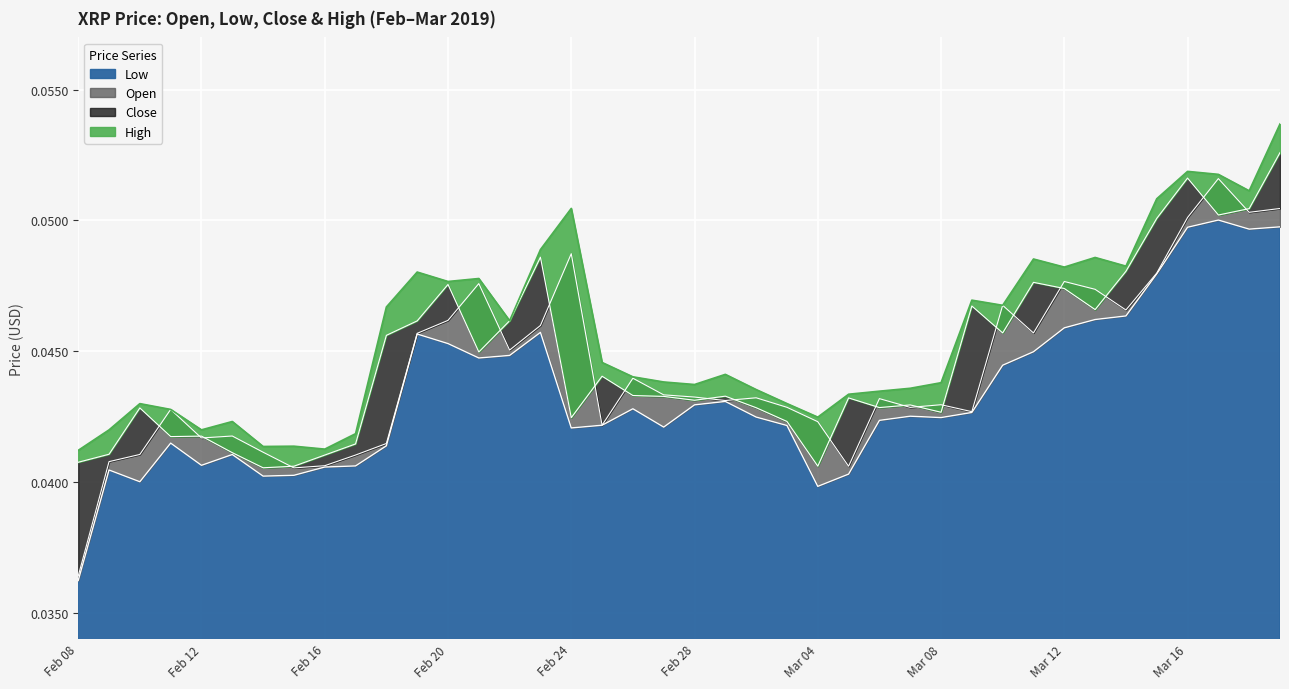

Reading left to right, what are all the values shown in this chart?

Low: Mar 19=0.0	Mar 18=0.0	Mar 17=0.1	Mar 16=0.0	Mar 15=0.0	Mar 14=0.0	Mar 13=0.0	Mar 12=0.0	Mar 11=0.0	Mar 10=0.0	Mar 09=0.0	Mar 08=0.0	Mar 07=0.0	Mar 06=0.0	Mar 05=0.0	Mar 04=0.0	Mar 03=0.0	Mar 02=0.0	Mar 01=0.0	Feb 28=0.0	Feb 27=0.0	Feb 26=0.0	Feb 25=0.0	Feb 24=0.0	Feb 23=0.0	Feb 22=0.0	Feb 21=0.0	Feb 20=0.0	Feb 19=0.0	Feb 18=0.0	Feb 17=0.0	Feb 16=0.0	Feb 15=0.0	Feb 14=0.0	Feb 13=0.0	Feb 12=0.0	Feb 11=0.0	Feb 10=0.0	Feb 09=0.0	Feb 08=0.0
Open: Mar 19=0.1	Mar 18=0.1	Mar 17=0.1	Mar 16=0.1	Mar 15=0.0	Mar 14=0.0	Mar 13=0.0	Mar 12=0.0	Mar 11=0.0	Mar 10=0.0	Mar 09=0.0	Mar 08=0.0	Mar 07=0.0	Mar 06=0.0	Mar 05=0.0	Mar 04=0.0	Mar 03=0.0	Mar 02=0.0	Mar 01=0.0	Feb 28=0.0	Feb 27=0.0	Feb 26=0.0	Feb 25=0.0	Feb 24=0.0	Feb 23=0.0	Feb 22=0.0	Feb 21=0.0	Feb 20=0.0	Feb 19=0.0	Feb 18=0.0	Feb 17=0.0	Feb 16=0.0	Feb 15=0.0	Feb 14=0.0	Feb 13=0.0	Feb 12=0.0	Feb 11=0.0	Feb 10=0.0	Feb 09=0.0	Feb 08=0.0
Close: Mar 19=0.1	Mar 18=0.1	Mar 17=0.1	Mar 16=0.1	Mar 15=0.1	Mar 14=0.0	Mar 13=0.0	Mar 12=0.0	Mar 11=0.0	Mar 10=0.0	Mar 09=0.0	Mar 08=0.0	Mar 07=0.0	Mar 06=0.0	Mar 05=0.0	Mar 04=0.0	Mar 03=0.0	Mar 02=0.0	Mar 01=0.0	Feb 28=0.0	Feb 27=0.0	Feb 26=0.0	Feb 25=0.0	Feb 24=0.0	Feb 23=0.0	Feb 22=0.0	Feb 21=0.0	Feb 20=0.0	Feb 19=0.0	Feb 18=0.0	Feb 17=0.0	Feb 16=0.0	Feb 15=0.0	Feb 14=0.0	Feb 13=0.0	Feb 12=0.0	Feb 11=0.0	Feb 10=0.0	Feb 09=0.0	Feb 08=0.0
High: Mar 19=0.1	Mar 18=0.1	Mar 17=0.1	Mar 16=0.1	Mar 15=0.1	Mar 14=0.0	Mar 13=0.0	Mar 12=0.0	Mar 11=0.0	Mar 10=0.0	Mar 09=0.0	Mar 08=0.0	Mar 07=0.0	Mar 06=0.0	Mar 05=0.0	Mar 04=0.0	Mar 03=0.0	Mar 02=0.0	Mar 01=0.0	Feb 28=0.0	Feb 27=0.0	Feb 26=0.0	Feb 25=0.0	Feb 24=0.1	Feb 23=0.0	Feb 22=0.0	Feb 21=0.0	Feb 20=0.0	Feb 19=0.0	Feb 18=0.0	Feb 17=0.0	Feb 16=0.0	Feb 15=0.0	Feb 14=0.0	Feb 13=0.0	Feb 12=0.0	Feb 11=0.0	Feb 10=0.0	Feb 09=0.0	Feb 08=0.0